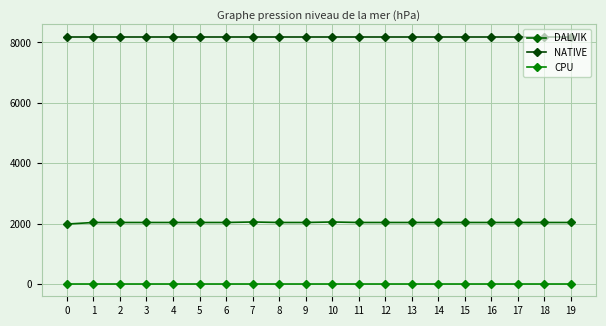

List the labels in order of NATIVE value, smallest first.

0, 1, 2, 3, 4, 5, 6, 7, 8, 9, 10, 11, 12, 13, 14, 15, 16, 17, 18, 19